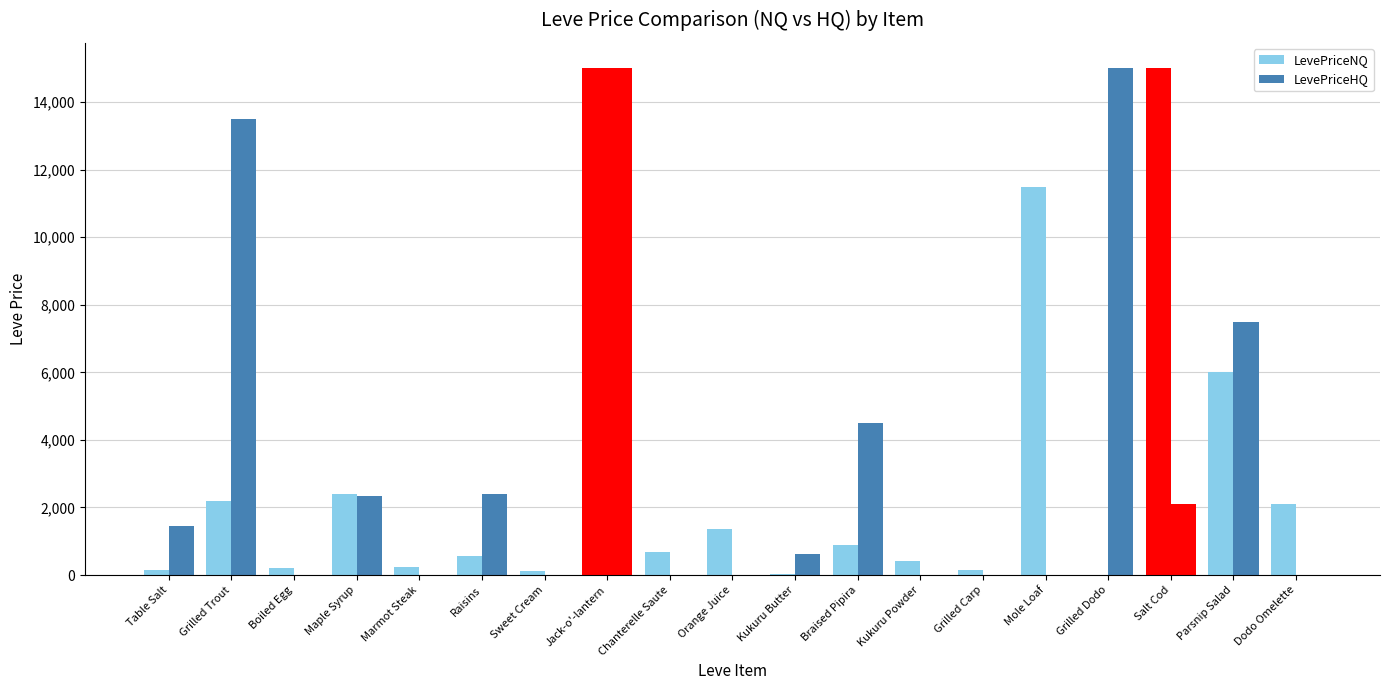

Between Chanterelle Saute and Kukuru Powder, which is larger?

Chanterelle Saute